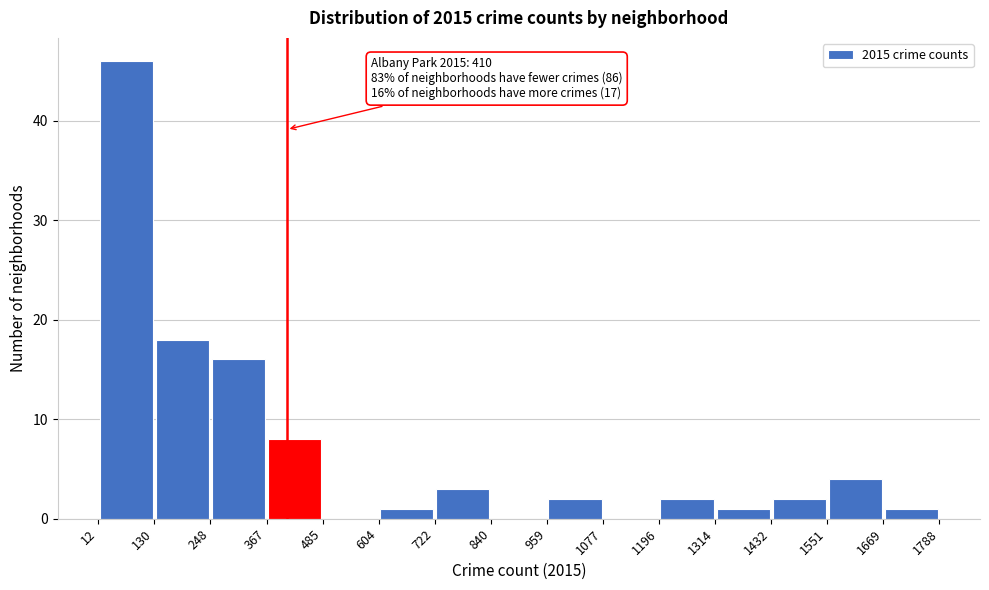

Which range on the x-axis has the tallest bar?

12 to 130